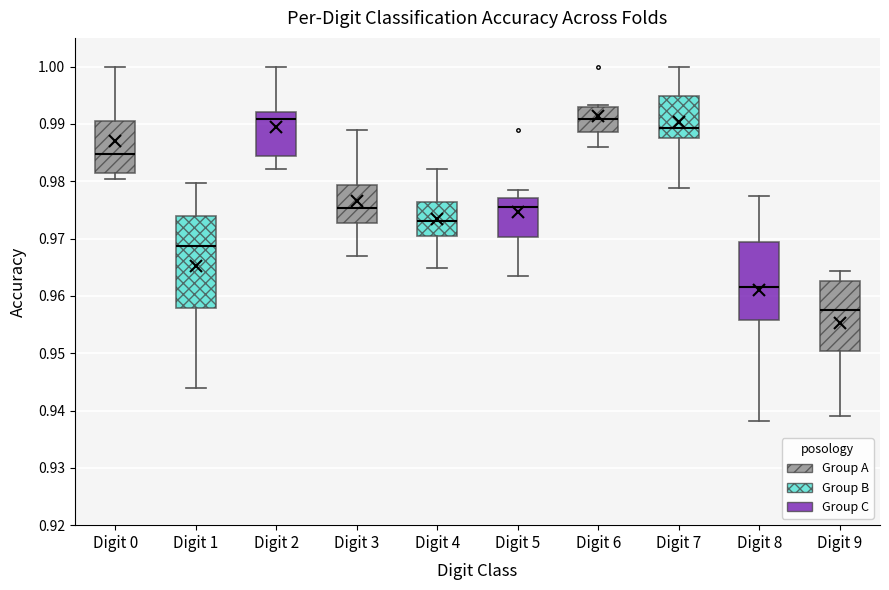

Where is the lower edge of the box for Digit 5 on the y-axis? The values are not printed on the chart, so give them approximately, as read against the axis.

0.970